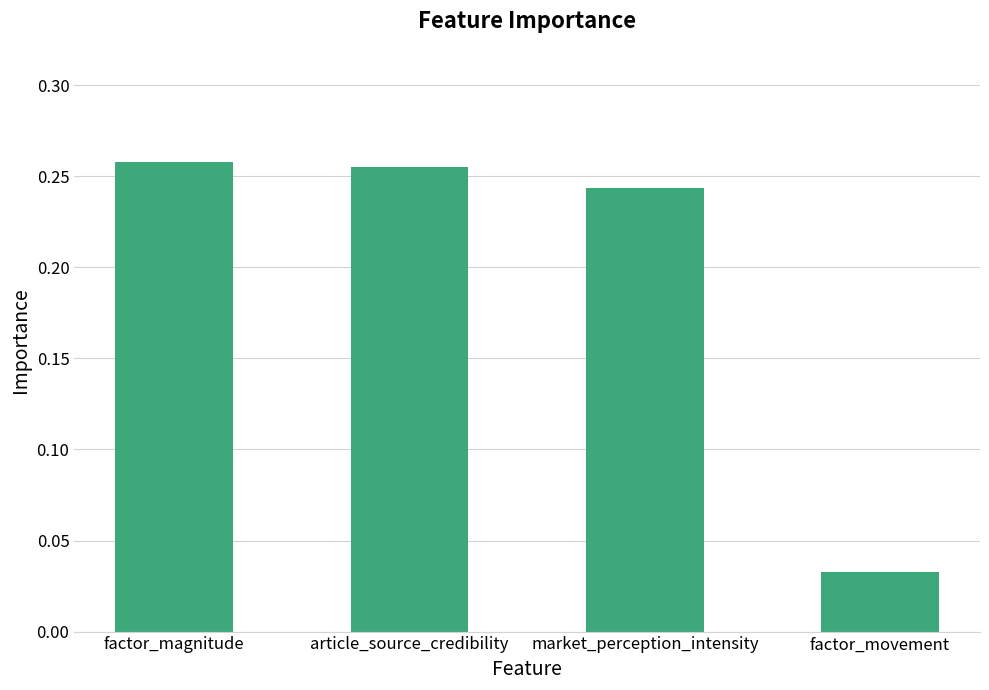

Which category has the lowest value across all series?

factor_movement